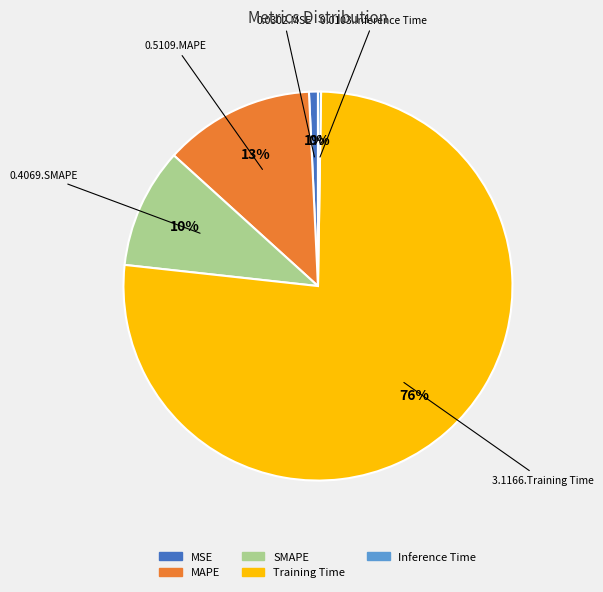

Does MAPE represent more than half of the total?

No